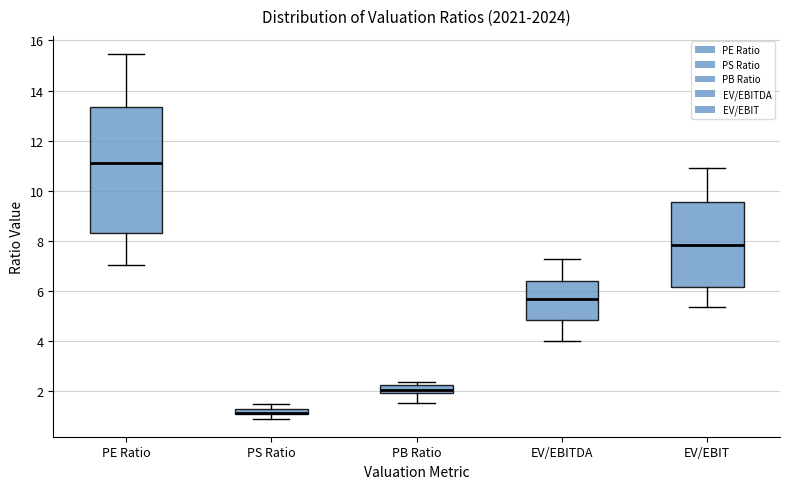

Where is the lower edge of the box for PB Ratio on the y-axis? The values are not printed on the chart, so give them approximately, as read against the axis.

2.0